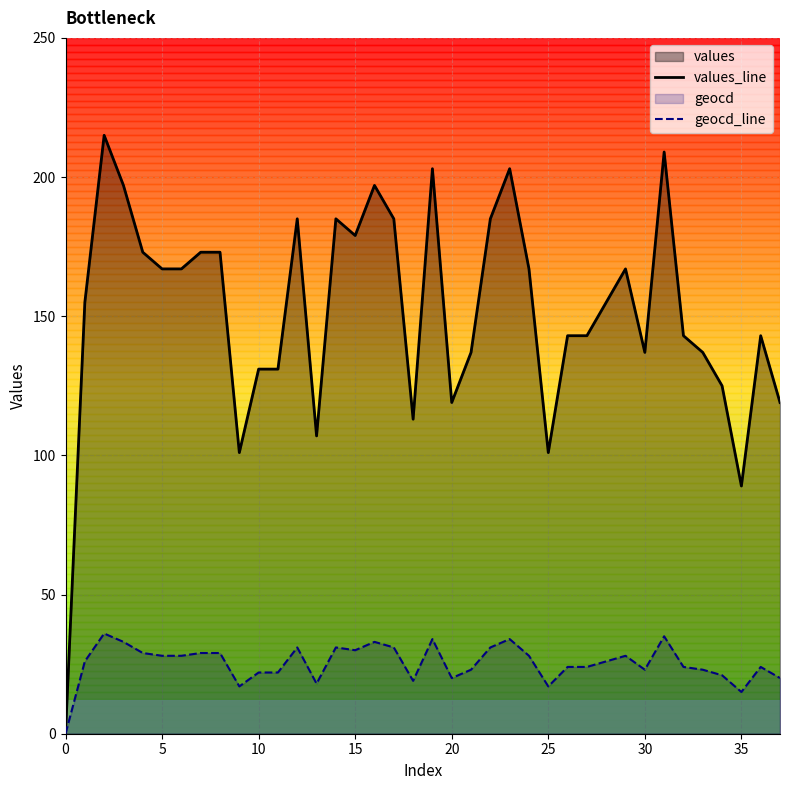

What is the sum of all values_line values?

5759